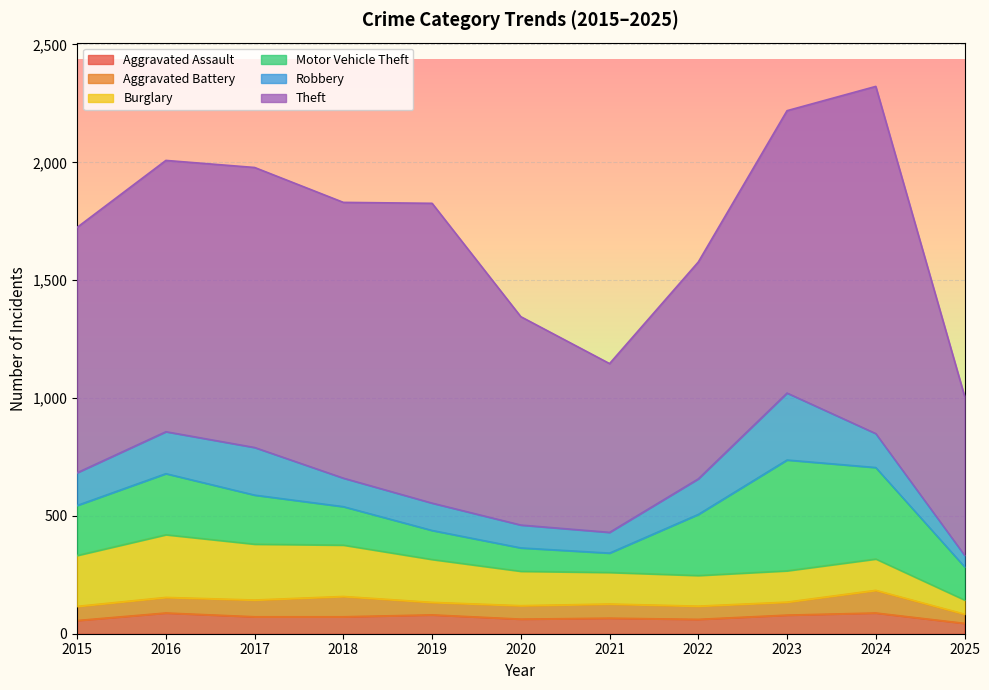

True or false: Burglary has a value of 60 at 2025.

True